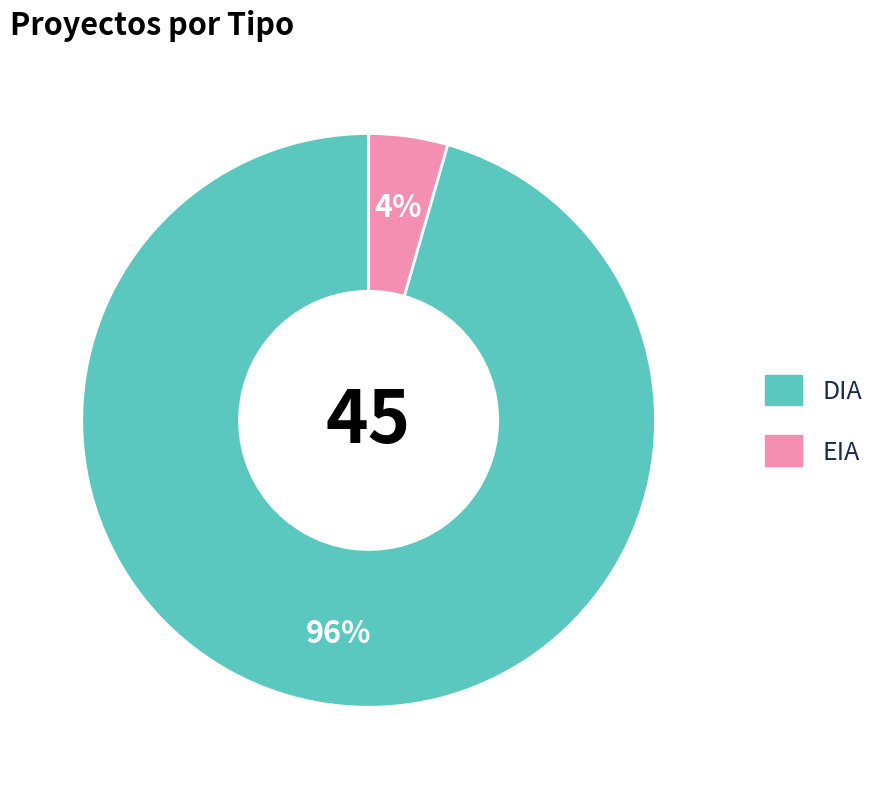

How many slices are in this pie chart?

2